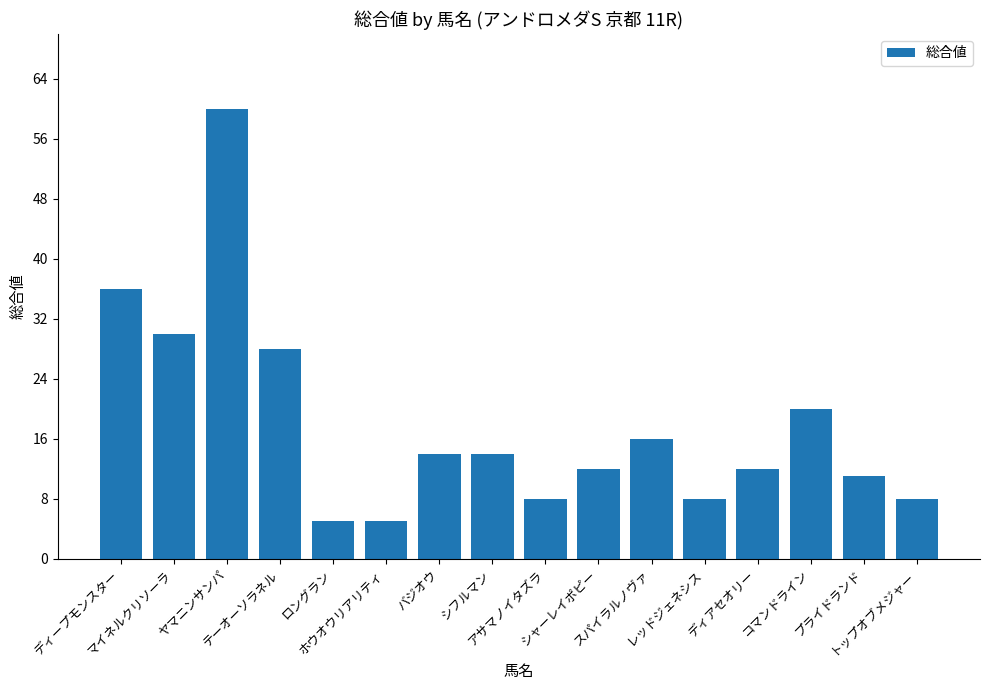

How many values are below 14?

8